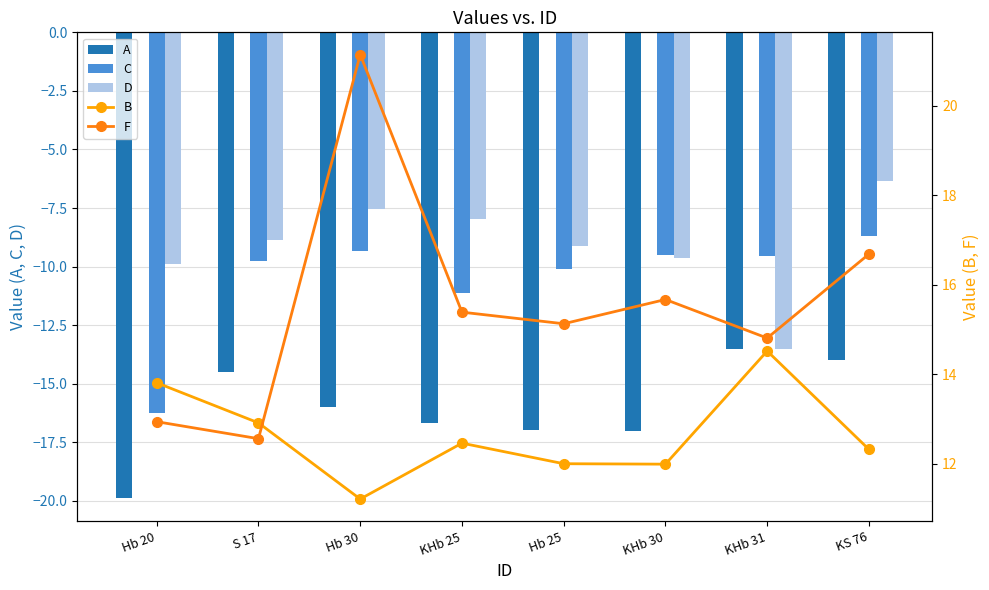

Between KHb 25 and KHb 31, which is larger?

KHb 31